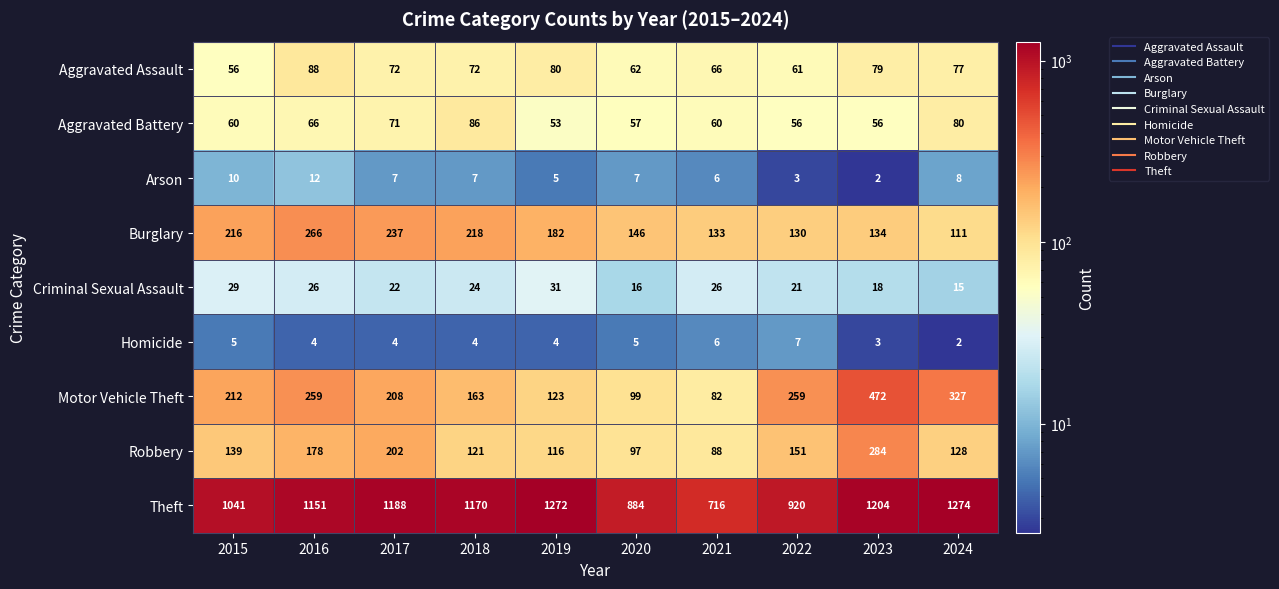

At which category does the chart reach its peak across all series?

2024